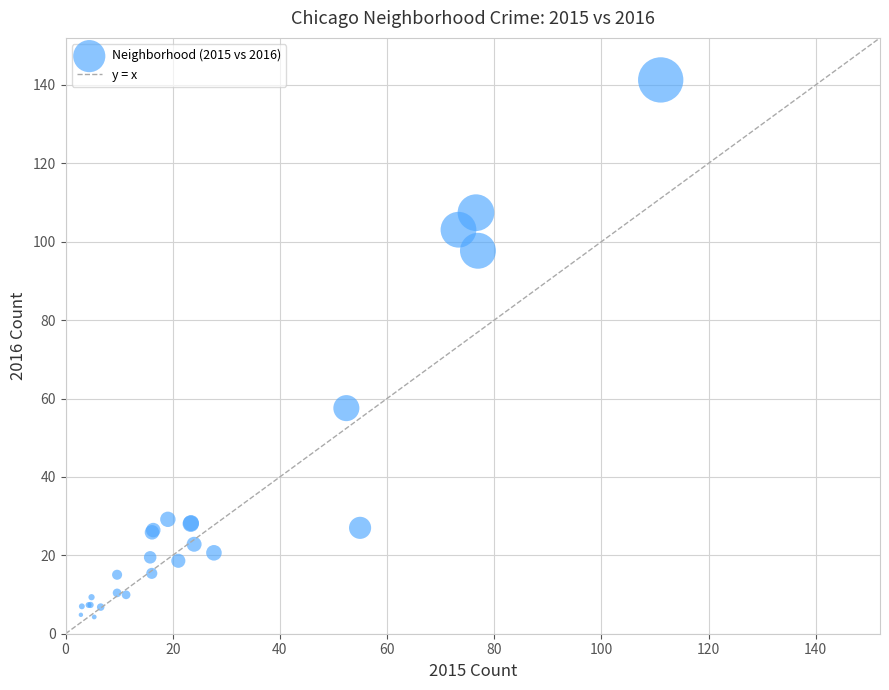

What Y value in the scatter plot is closest to 72?

57.6